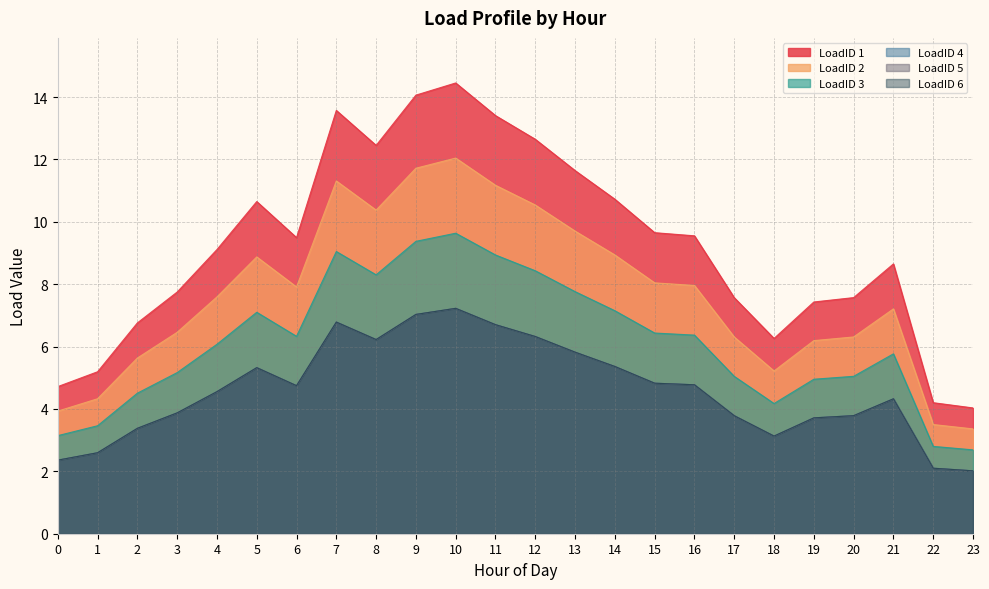

What is the difference between the maximum and minimum values in the LoadID 5 series?

5.2